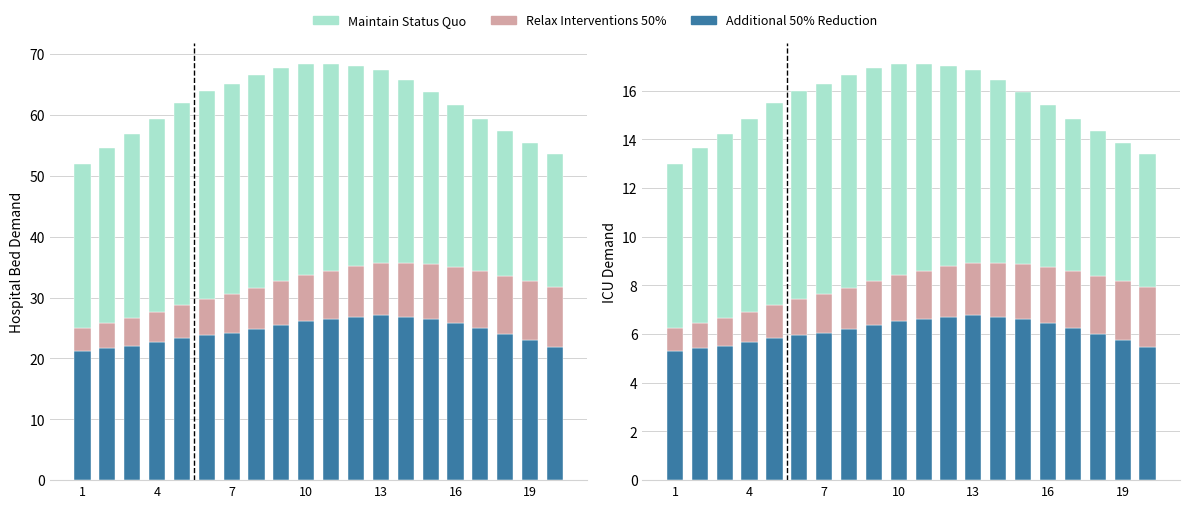

What are all the series names shown in the legend?

Additional 50% Reduction, Relax Interventions 50%, Maintain Status Quo